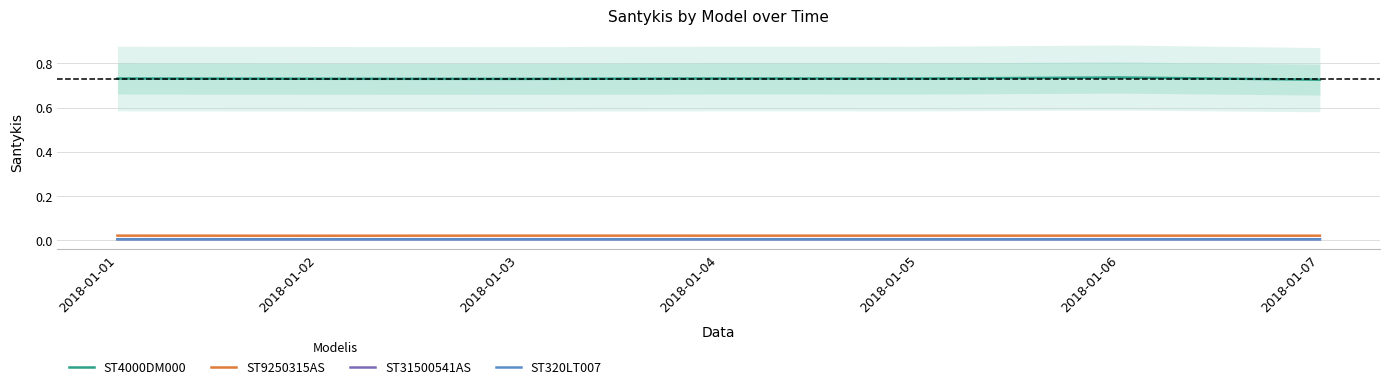

At which category does ST4000DM000 reach its first local peak?

2018-01-04